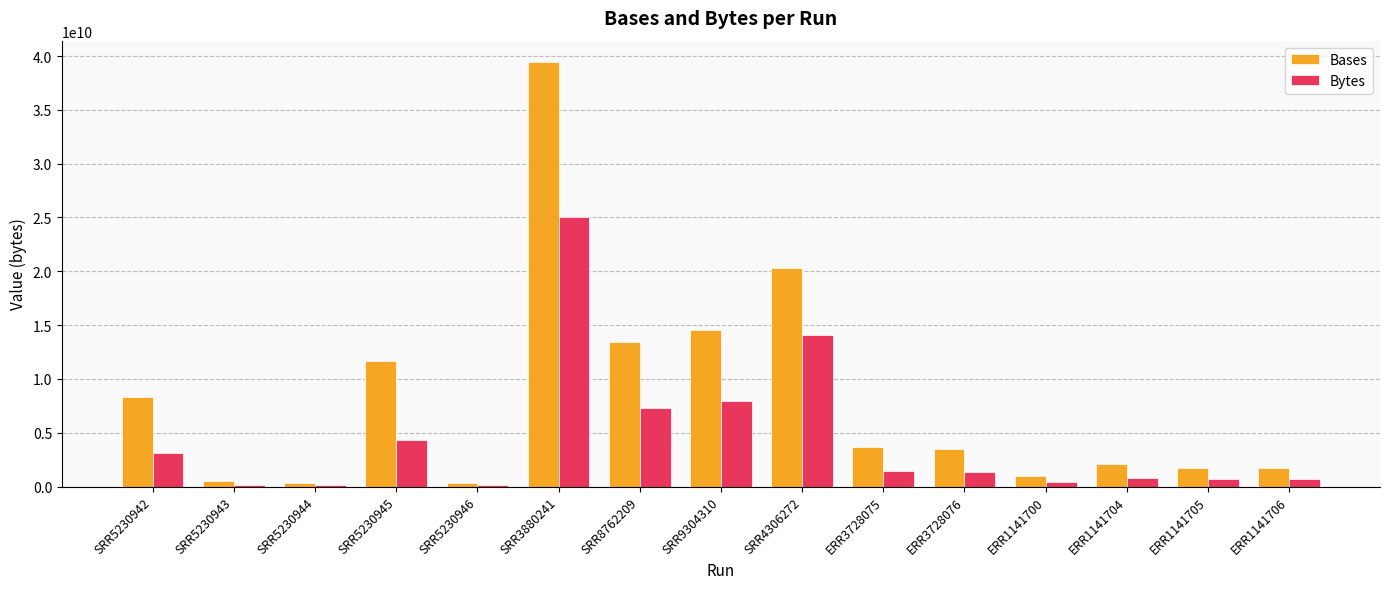

What position from the right is SRR4306272?

7